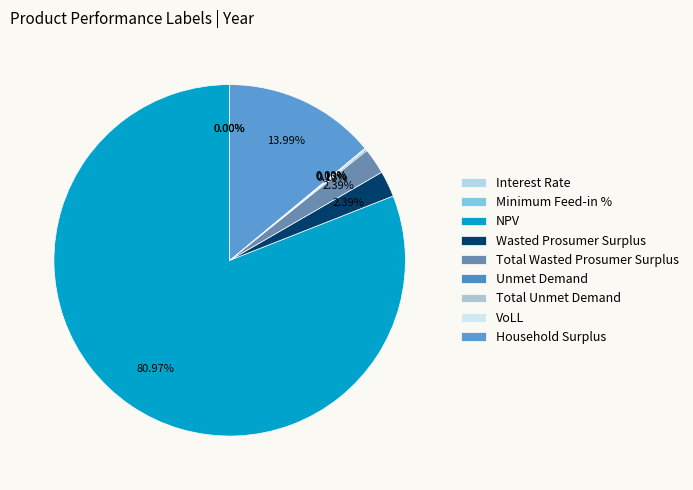

True or false: Household Surplus accounts for 14% of the total.

True